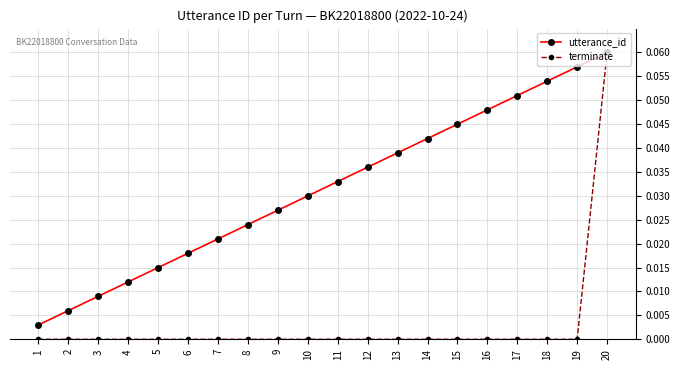

Which series changed the most between 3 and 15?

utterance_id